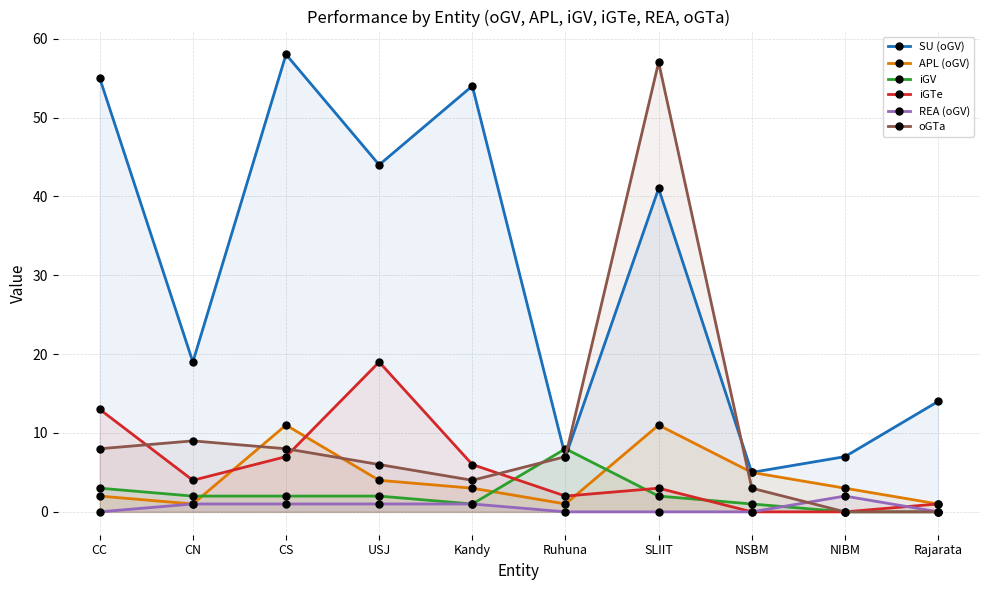

What is the difference between the highest and lowest values at CC?

55